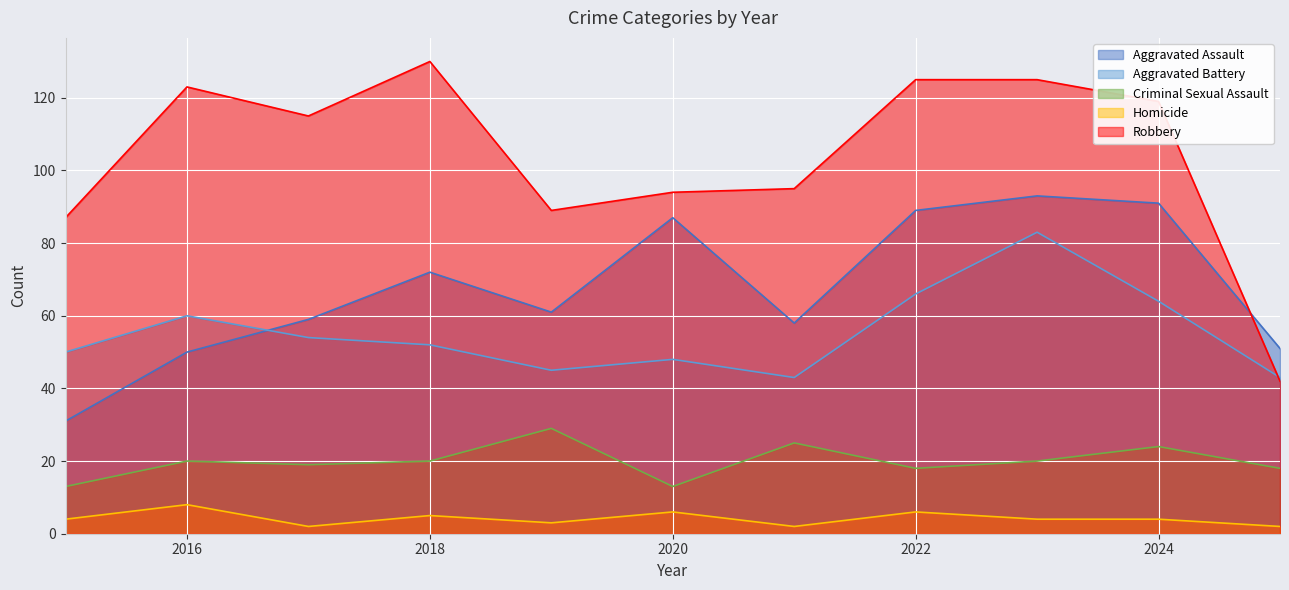

What is the total value across all series at 2018?

279